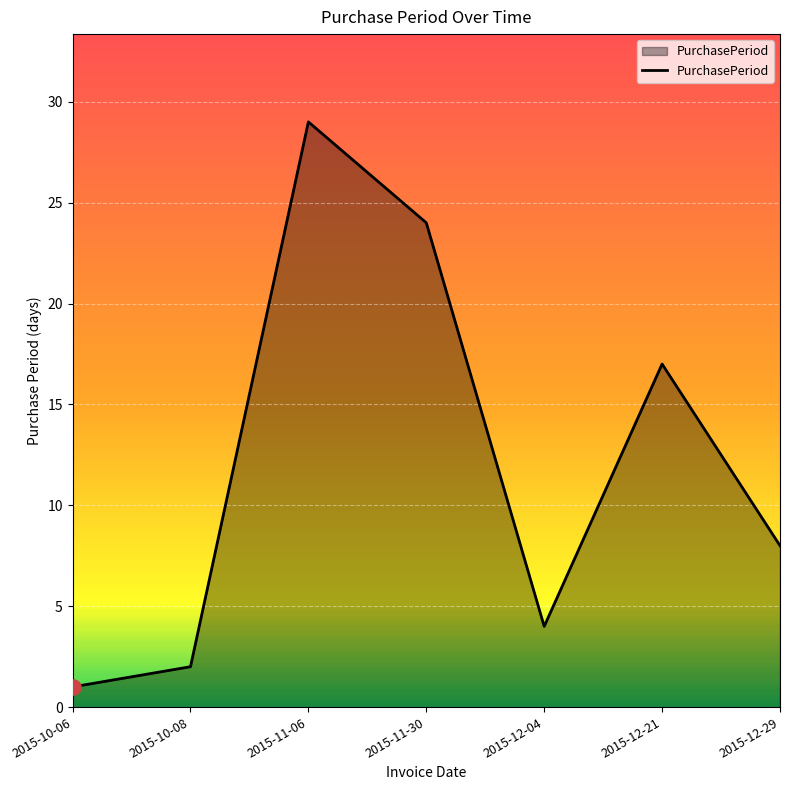

Which has a higher value, 2015-11-30 or 2015-12-04?

2015-11-30